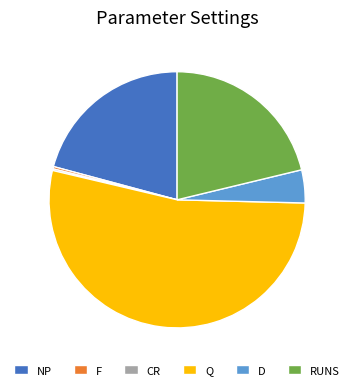

Combined, do D and NP account for over 50%?

No